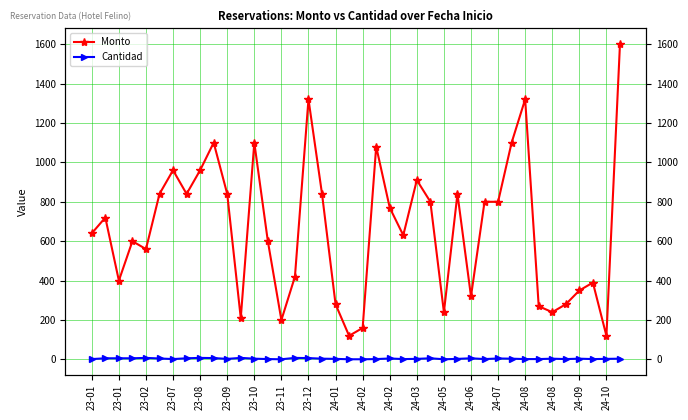

What are all the series names shown in the legend?

Monto, Cantidad